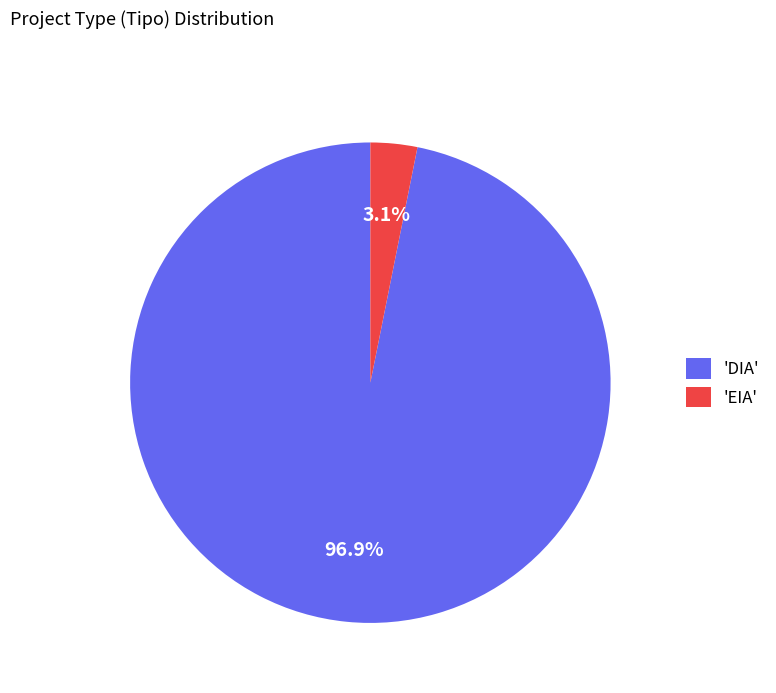

Which category has the smallest portion of the pie?

'EIA'